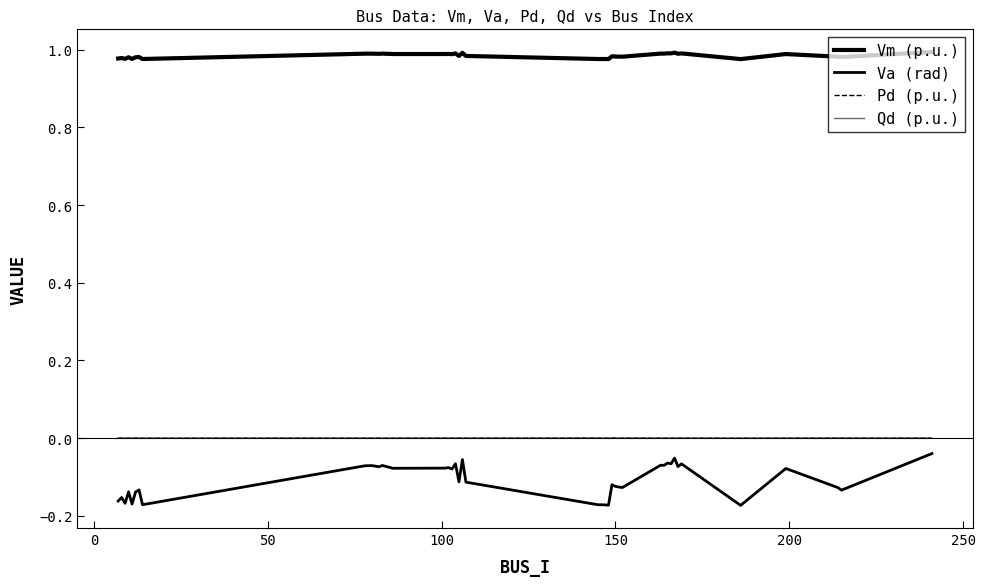

True or false: Qd (p.u.) and Pd (p.u.) cross at least once.

False